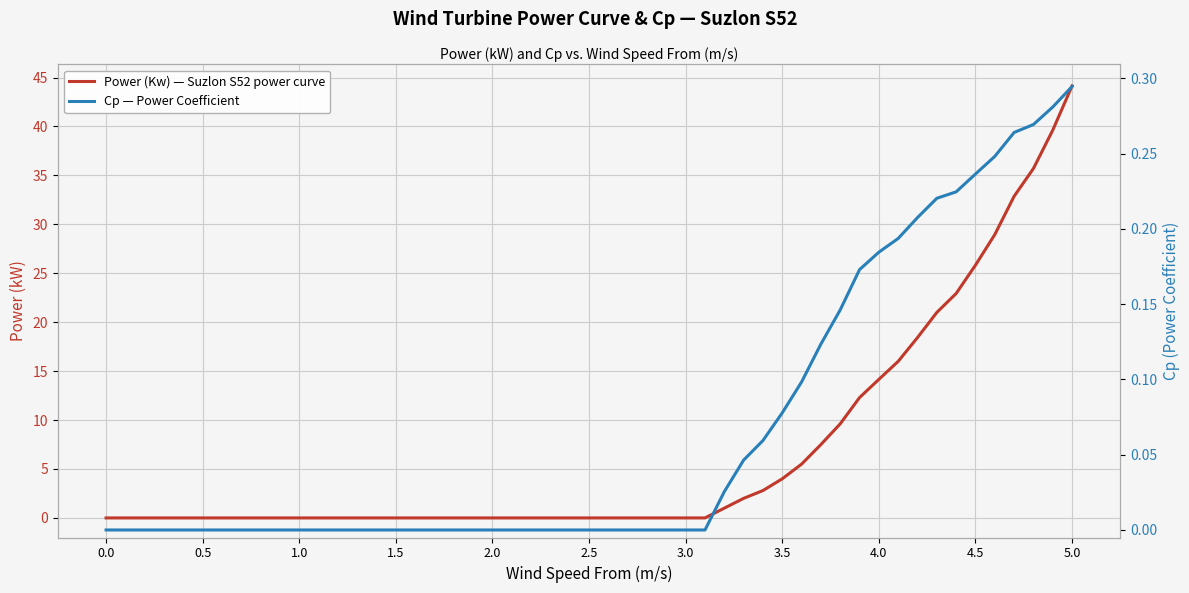

How many positive values does the Power (Kw) — Suzlon S52 power curve series have?

19